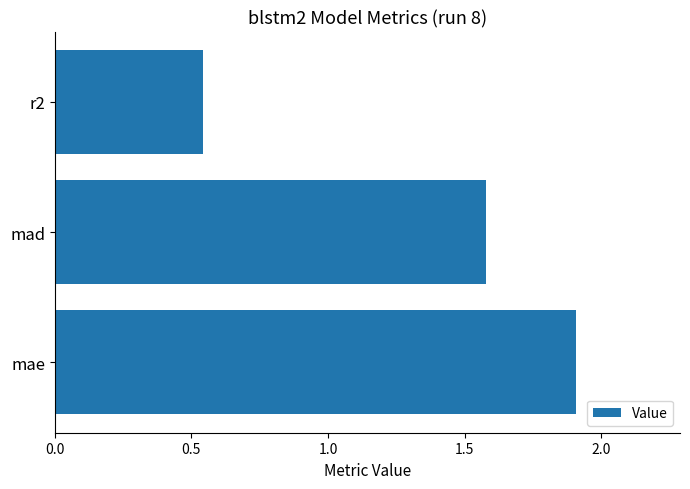

What is the ratio of the value at mae to the value at mad?

1.2